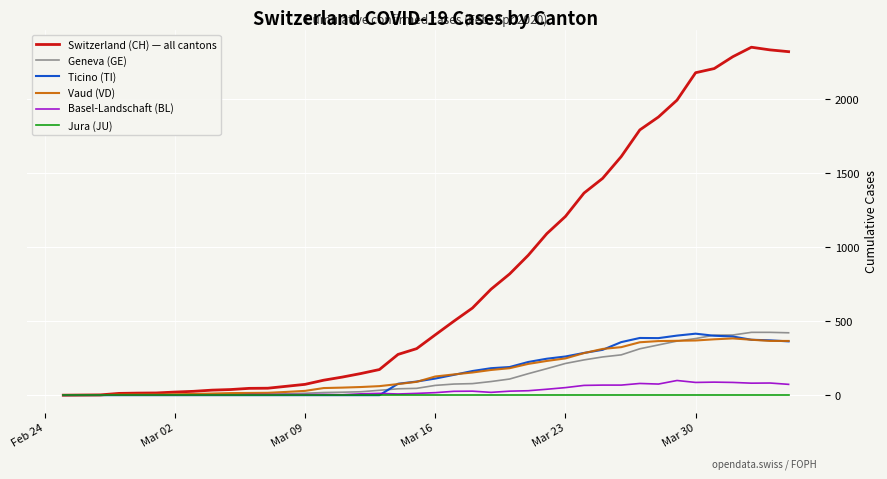

Which series has the largest range (max minus min)?

Switzerland (CH) — all cantons